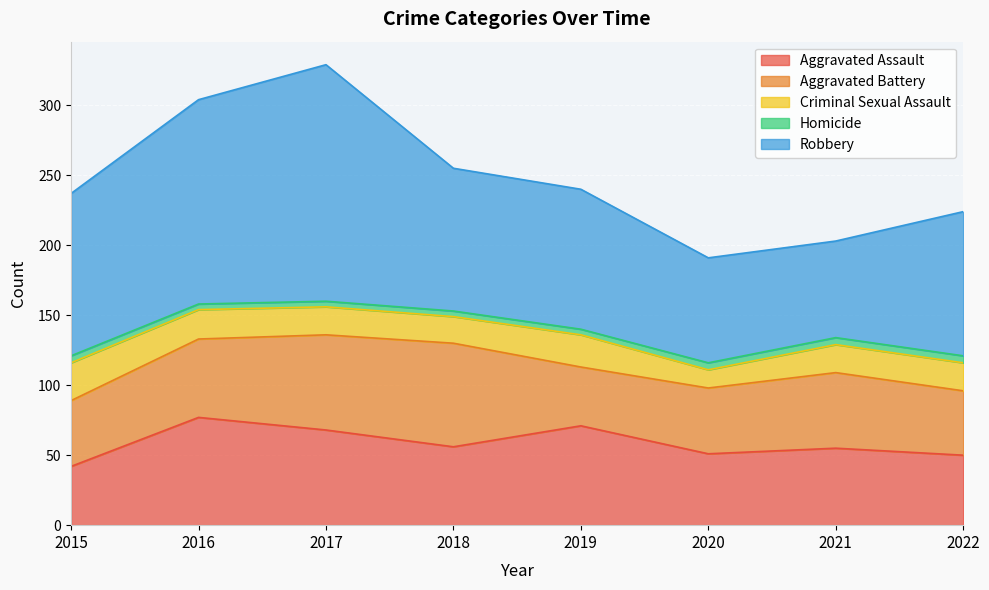

What is the smallest value displayed?

4